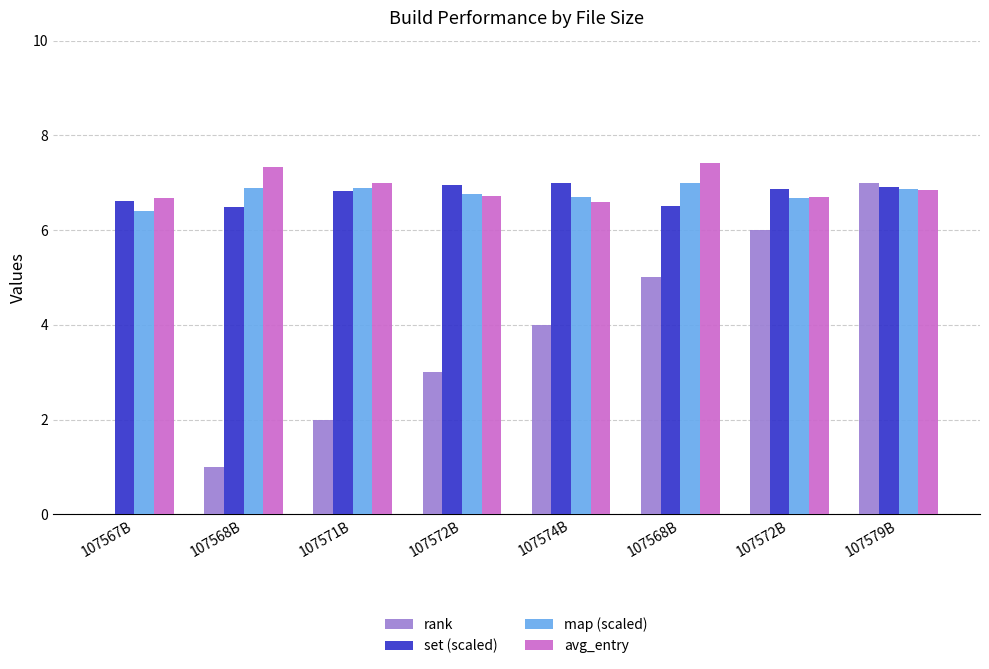

Does the chart contain stacked bars?

No